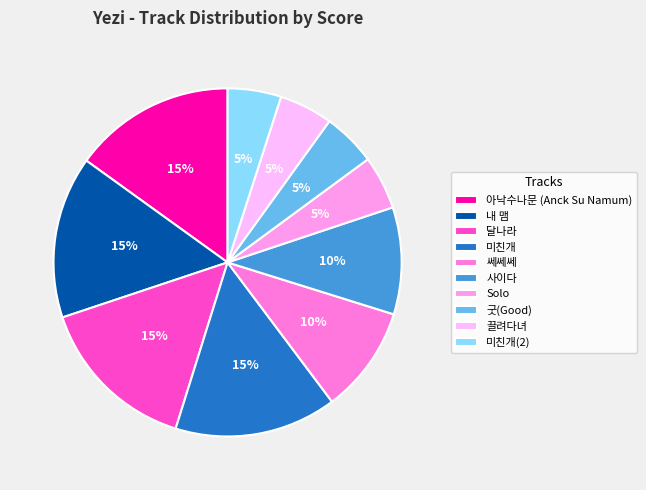

Do 내 맴 and 끌려다녀 together represent more than half of the pie?

No